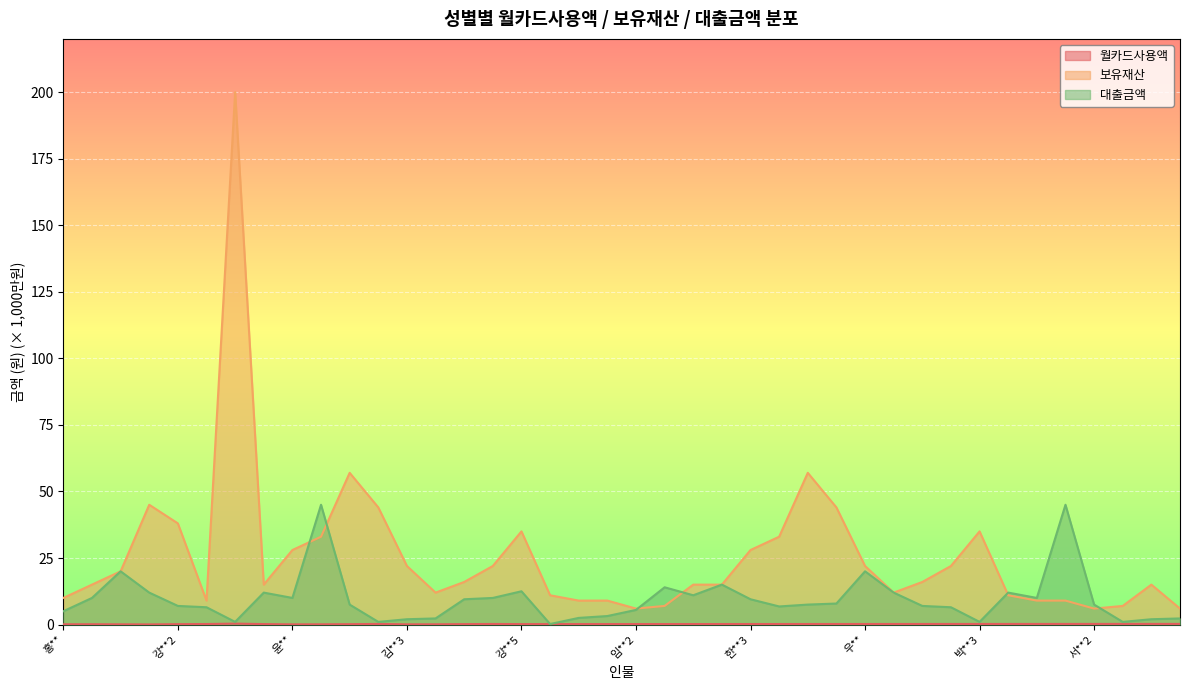

Reading left to right, extract all data points from this chart.

월카드사용액: 0.1	0.1	0.1	0.1	0.1	0.2	0.3	0.2	0.1	0.1	0.1	0.2	0.1	0.1	0.2	0.2	0.2	0.2	0.2	0.2	0.2	0.2	0.2	0.2	0.2	0.2	0.2	0.2	0.2	0.2	0.2	0.2	0.2	0.2	0.2	0.2	0.2	0.2	0.2	0.2
보유재산: 10.0	15.0	20.0	45.0	38.0	9.0	200.0	15.0	28.0	33.0	57.0	44.0	22.0	12.0	16.0	22.0	35.0	11.0	9.0	9.0	6.0	7.0	15.0	15.0	28.0	33.0	57.0	44.0	22.0	12.0	16.0	22.0	35.0	11.0	9.0	9.0	6.0	7.0	15.0	6.0
대출금액: 5.0	10.0	20.0	12.0	7.0	6.5	1.0	12.0	10.0	45.0	7.5	1.0	2.0	2.3	9.5	10.0	12.5	0.2	2.5	3.2	5.5	14.0	11.0	15.0	9.5	6.8	7.5	7.9	20.0	12.0	7.0	6.5	1.0	12.0	10.0	45.0	7.5	1.0	2.0	2.3